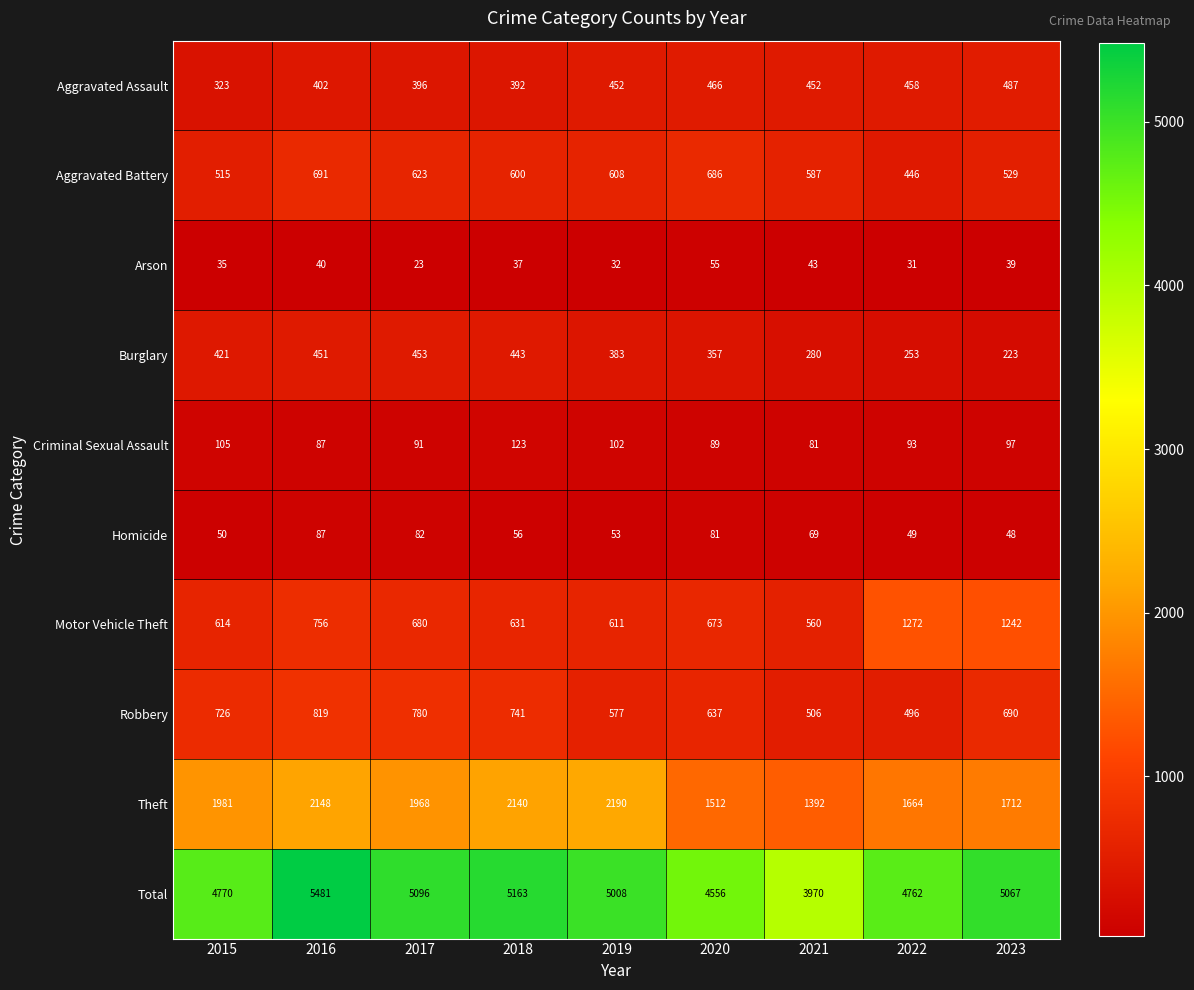

What is the sum of all Total values?

43873